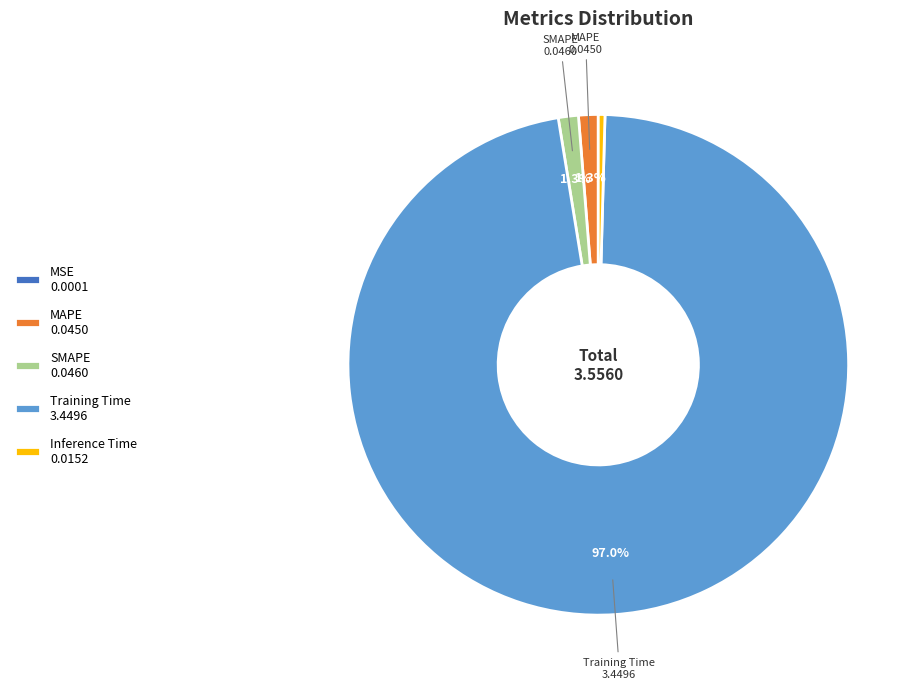

Does Training Time 3.4496 represent more than half of the total?

Yes